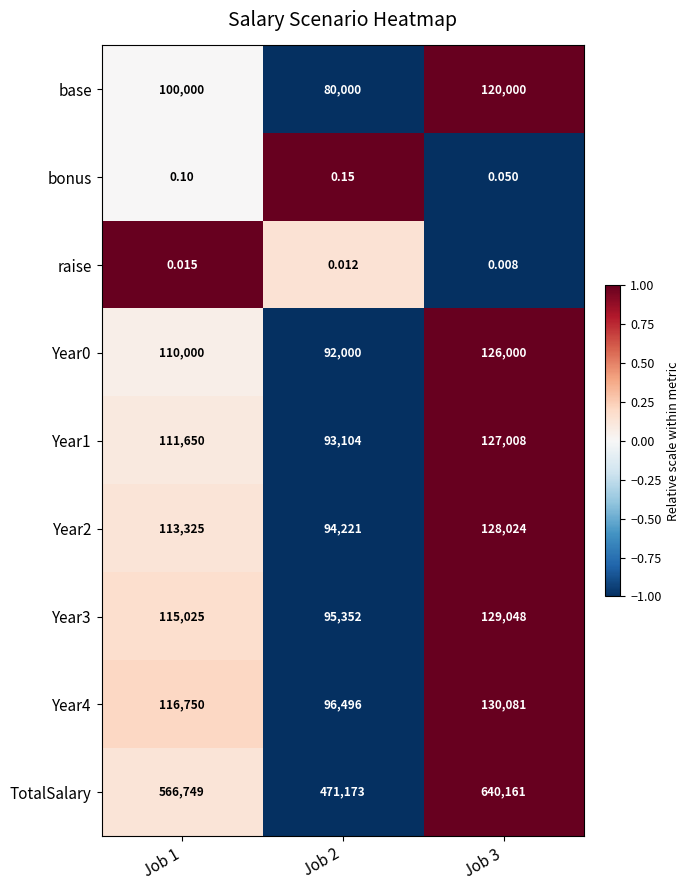

Is the value of TotalSalary at Job 2 greater than the value of base at Job 2?

Yes